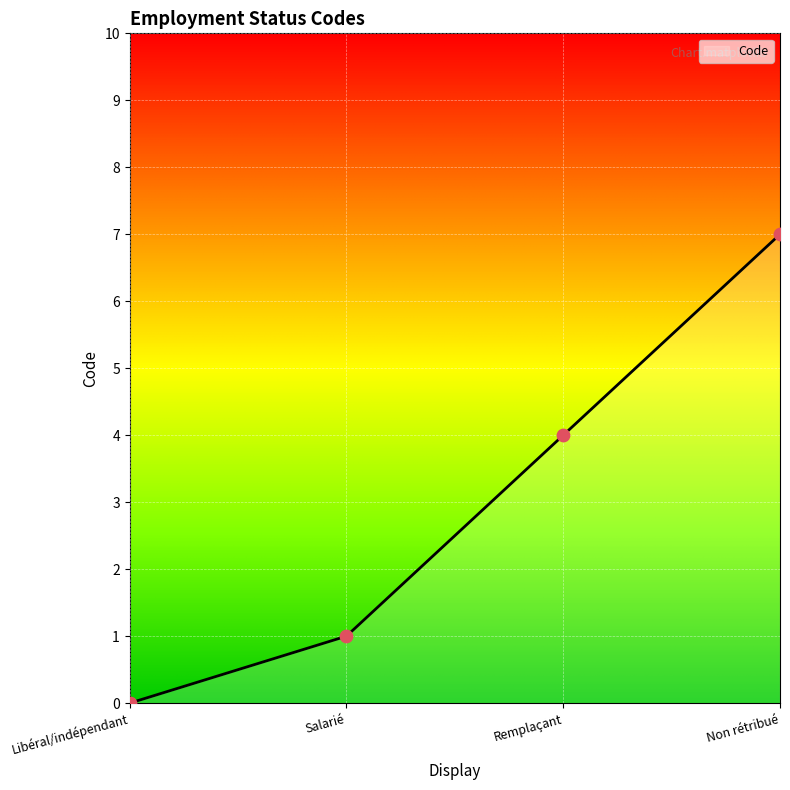

What is the ratio of the value at Remplaçant to the value at Non rétribué?

0.6